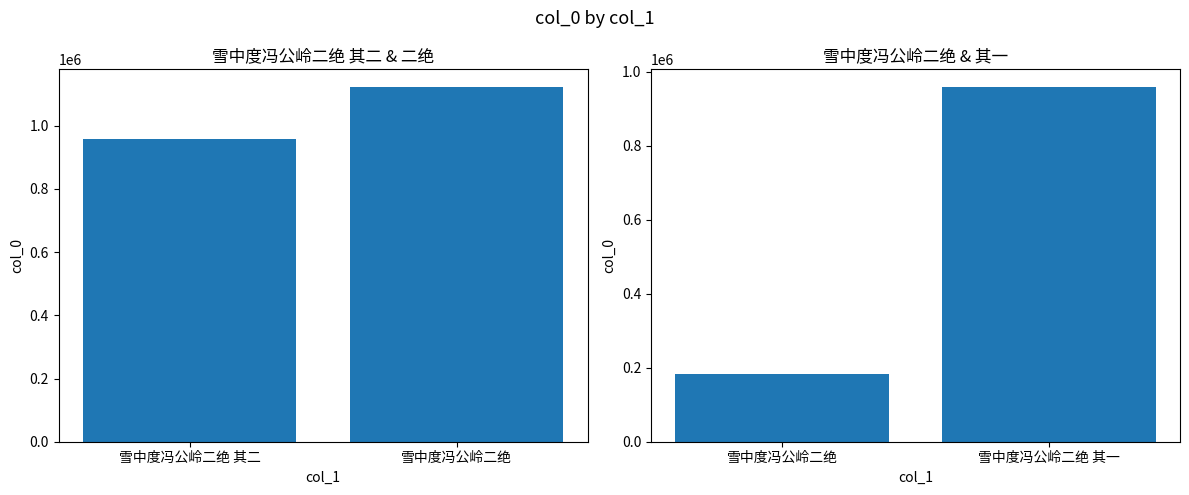

At which category is the sum across all series the highest?

雪中度冯公岭二绝